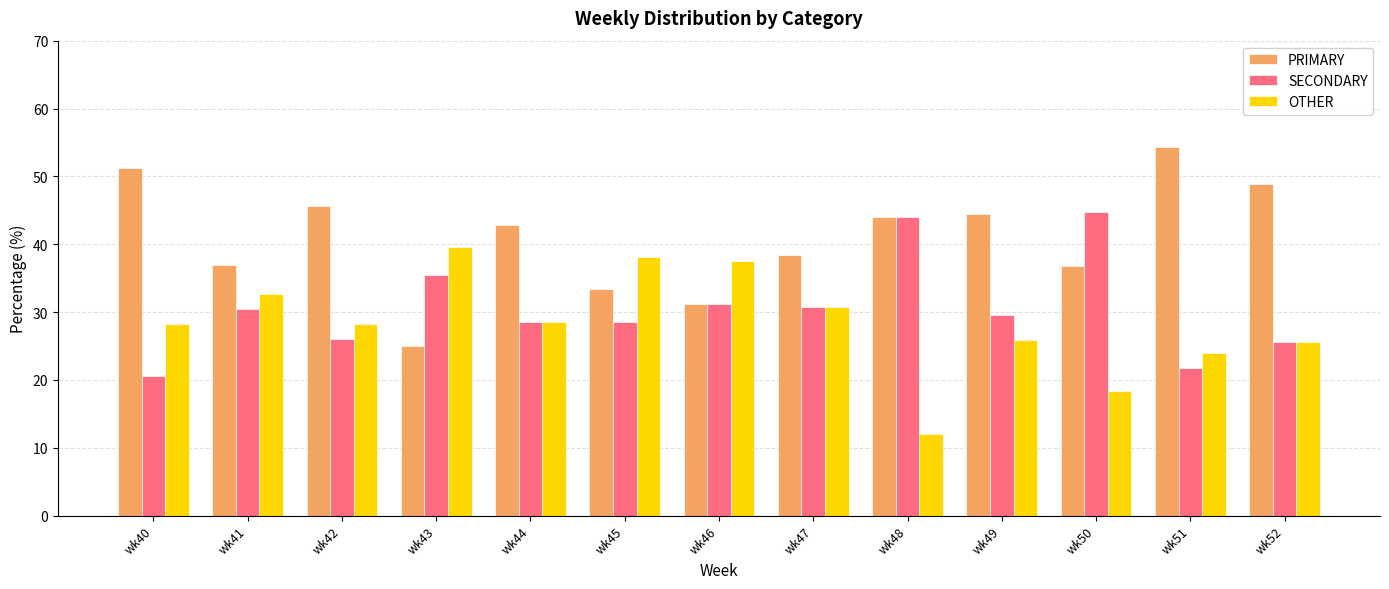

How many data points in PRIMARY are above 42?

7